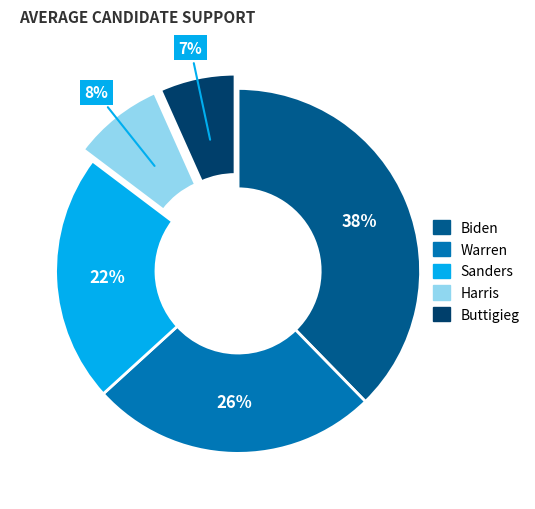

What percentage is the Buttigieg slice, to the nearest percent?

7%